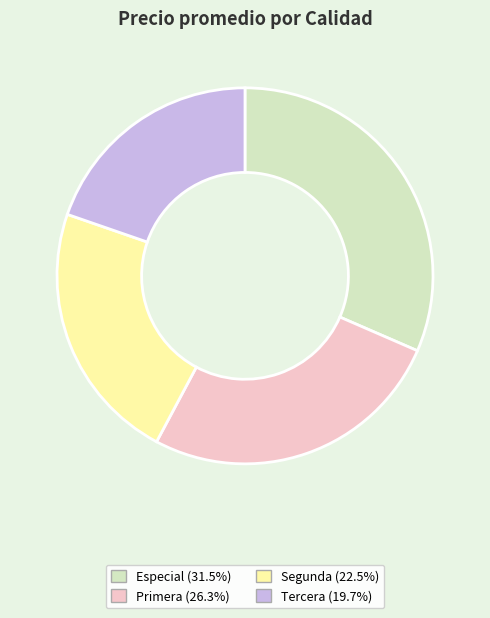

Count the number of slices in the pie.

4